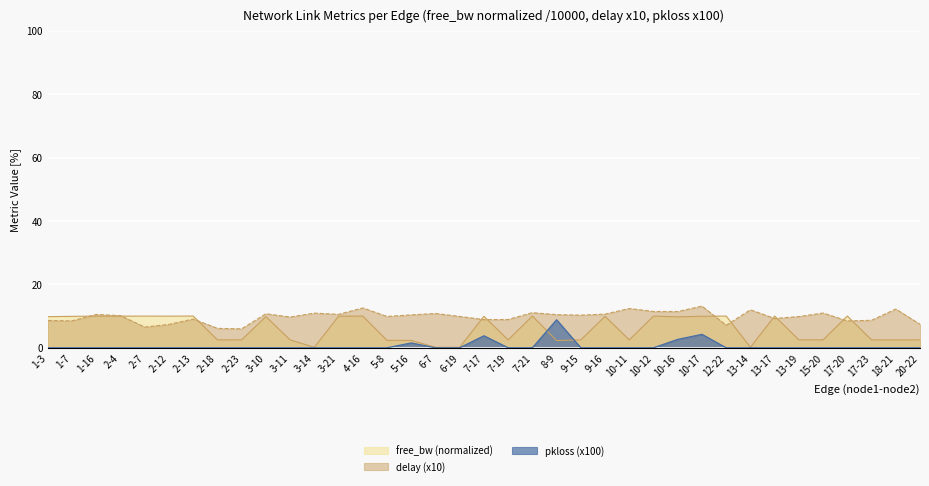

What is the spread (max minus min) of values at 4-16?

12.6